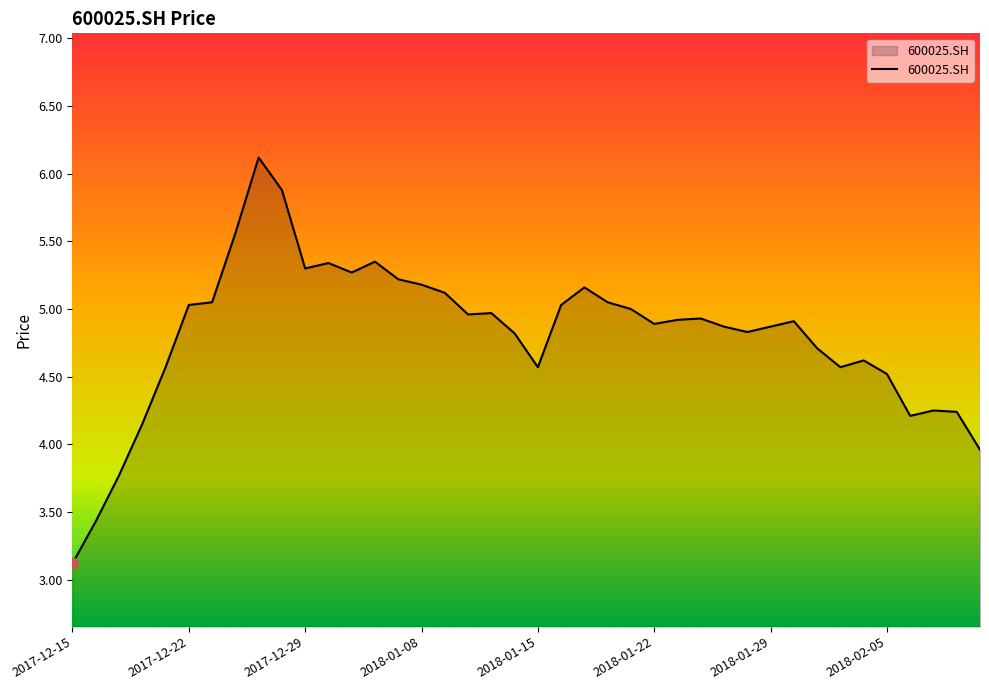

What is the greatest value displayed?

6.1